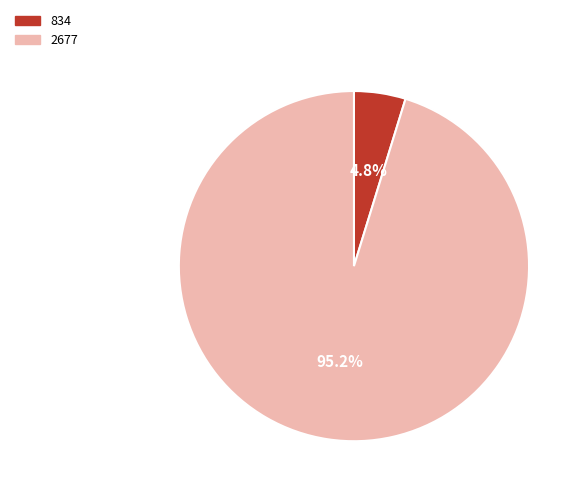

How many segments does this pie chart have?

2